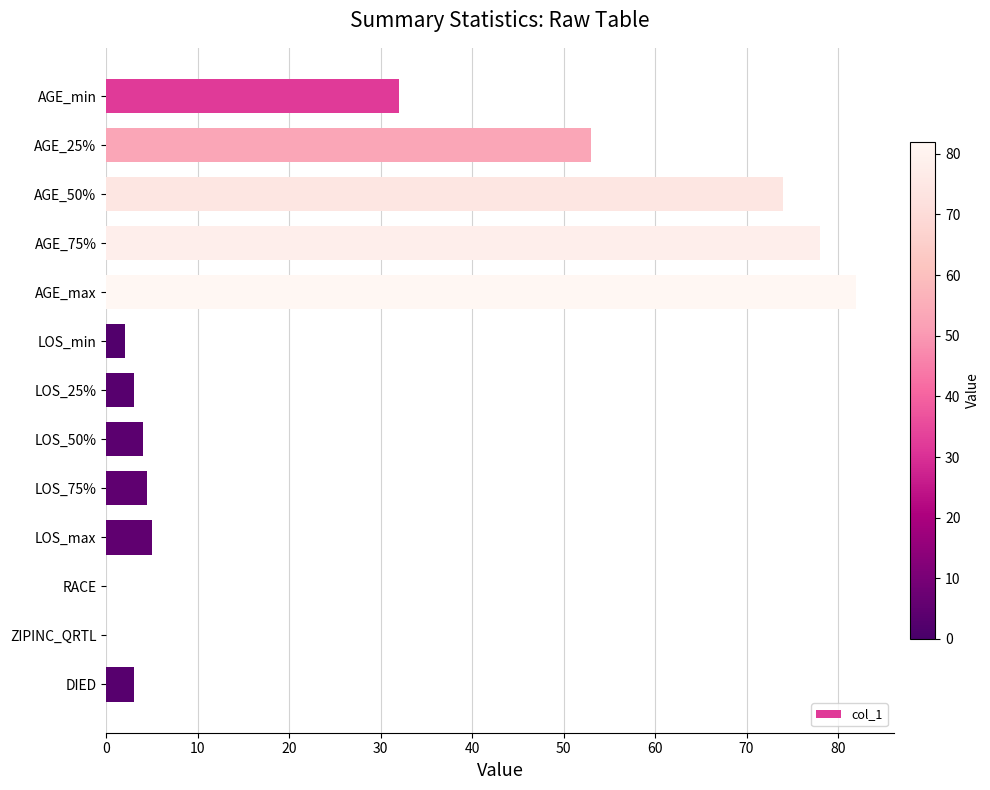

Reading top to bottom, transcribe all the data shown in this chart.

AGE_min=32.0	AGE_25%=53.0	AGE_50%=74.0	AGE_75%=78.0	AGE_max=82.0	LOS_min=2.0	LOS_25%=3.0	LOS_50%=4.0	LOS_75%=4.5	LOS_max=5.0	RACE=0.0	ZIPINC_QRTL=0.0	DIED=3.0